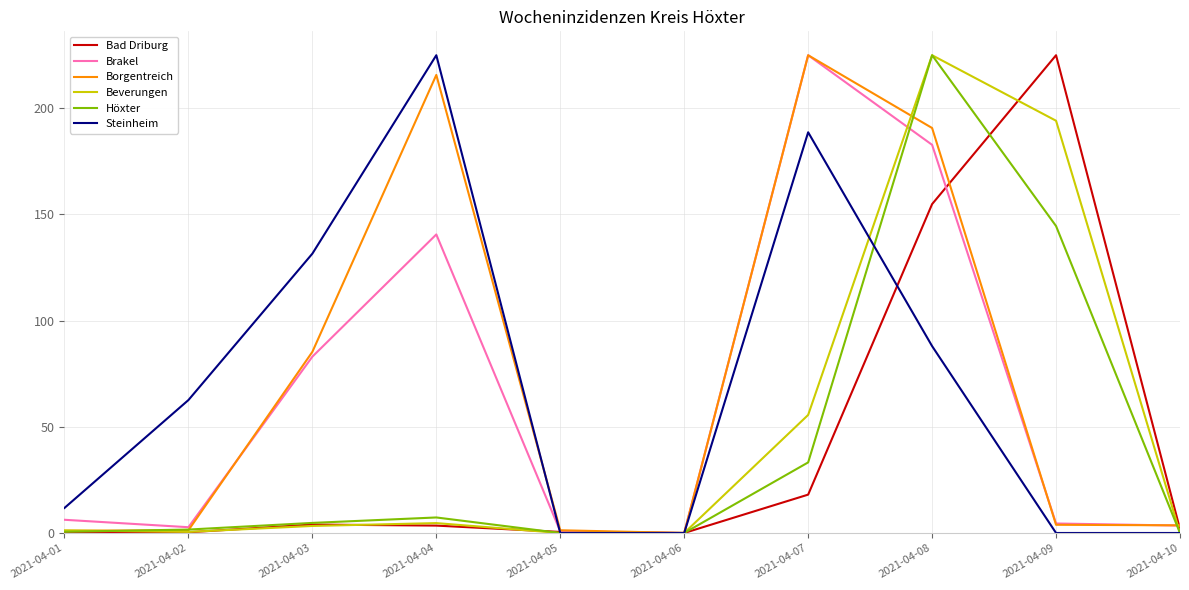

At which label is Höxter closest to 112?

2021-04-09